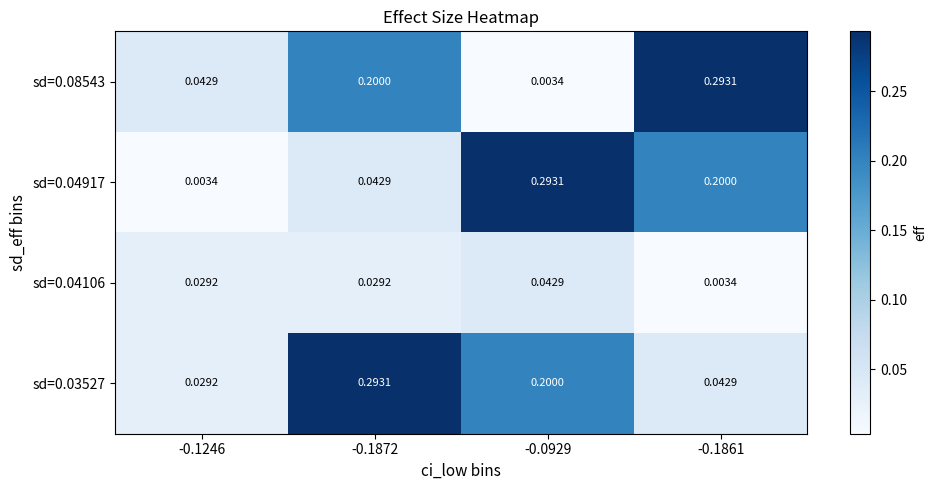

Is the value of sd=0.04917 at -0.1872 greater than the value of sd=0.08543 at -0.0929?

Yes